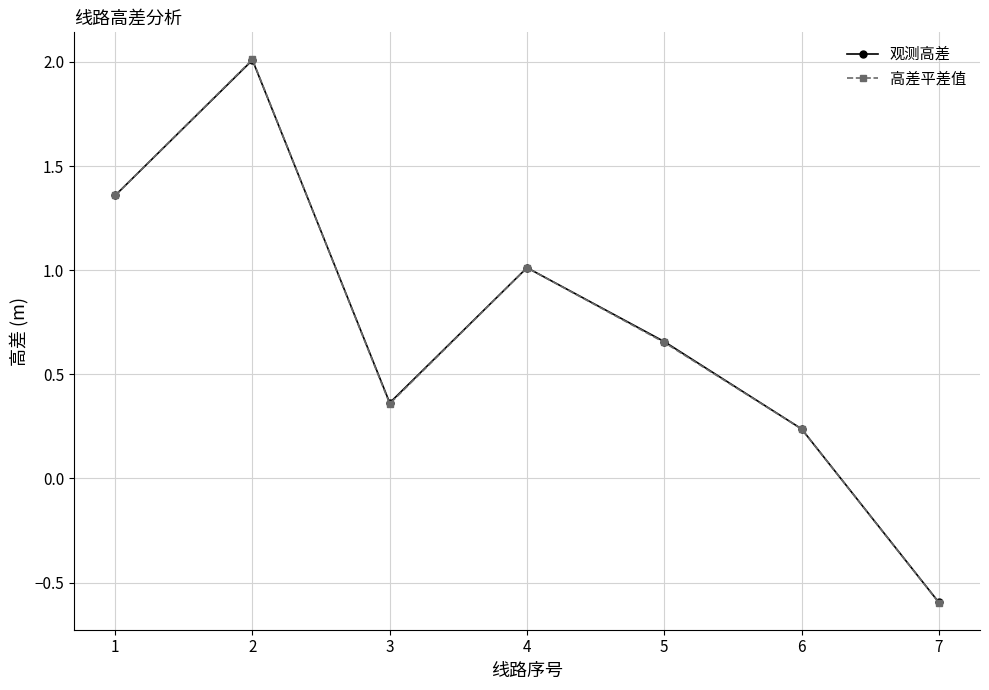

Which series has the widest spread of values?

高差平差值